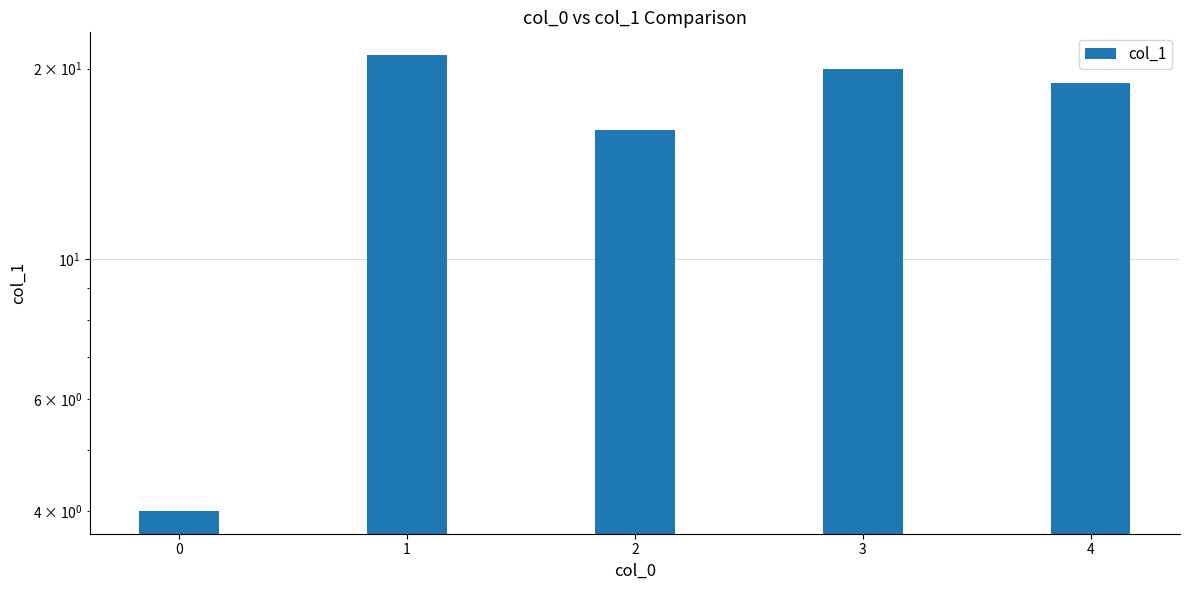

List the labels in order of value, smallest first.

0, 2, 4, 3, 1